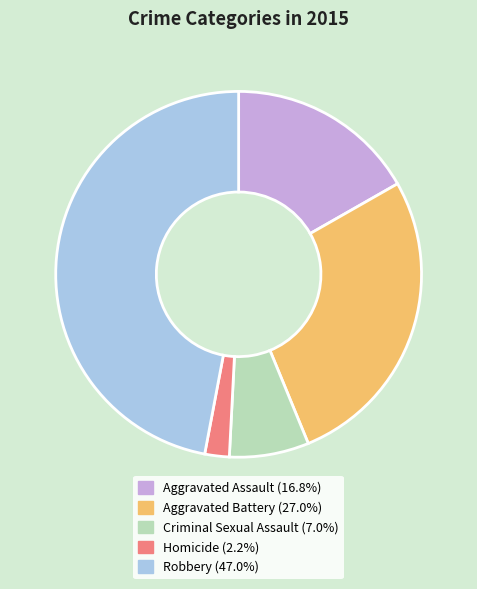

Does any single category account for the majority?

No